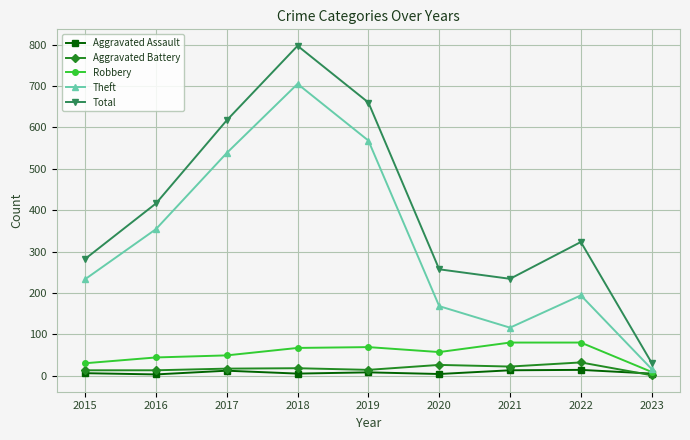

What is the approximate value of Aggravated Battery at 2016?

13